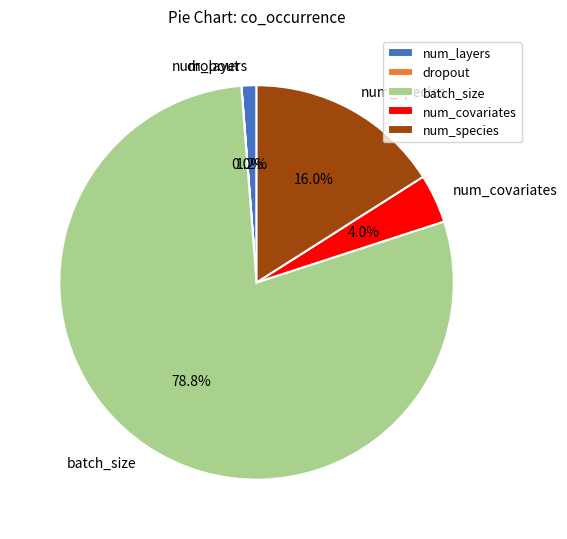

Which slice is the largest?

batch_size